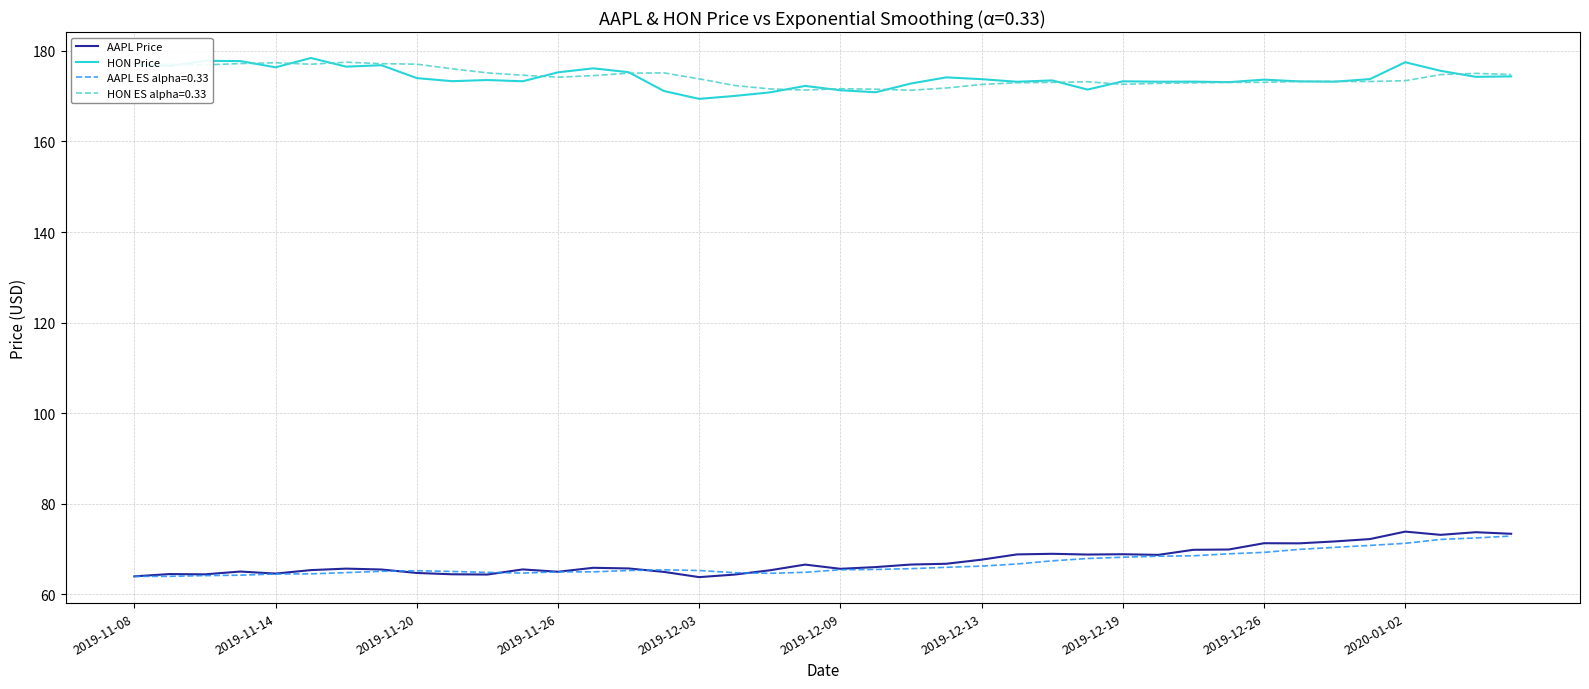

In AAPL Price, how many points are higher than both neighbors (excluding endpoints)?

11